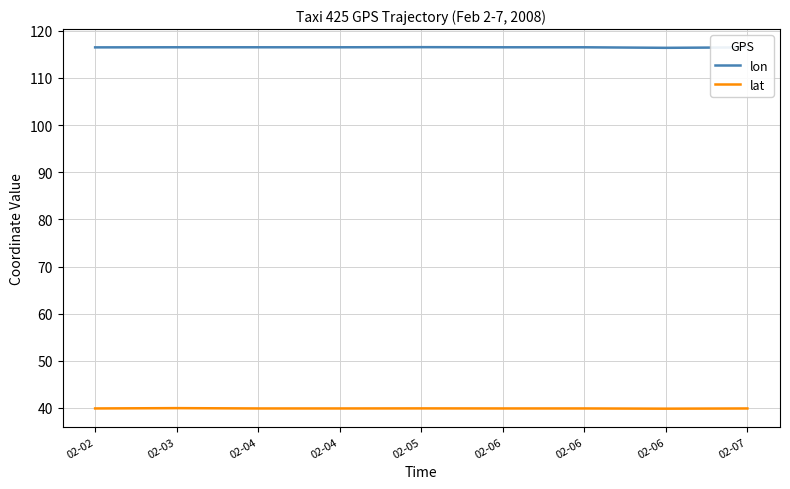

What are all the series names shown in the legend?

lon, lat